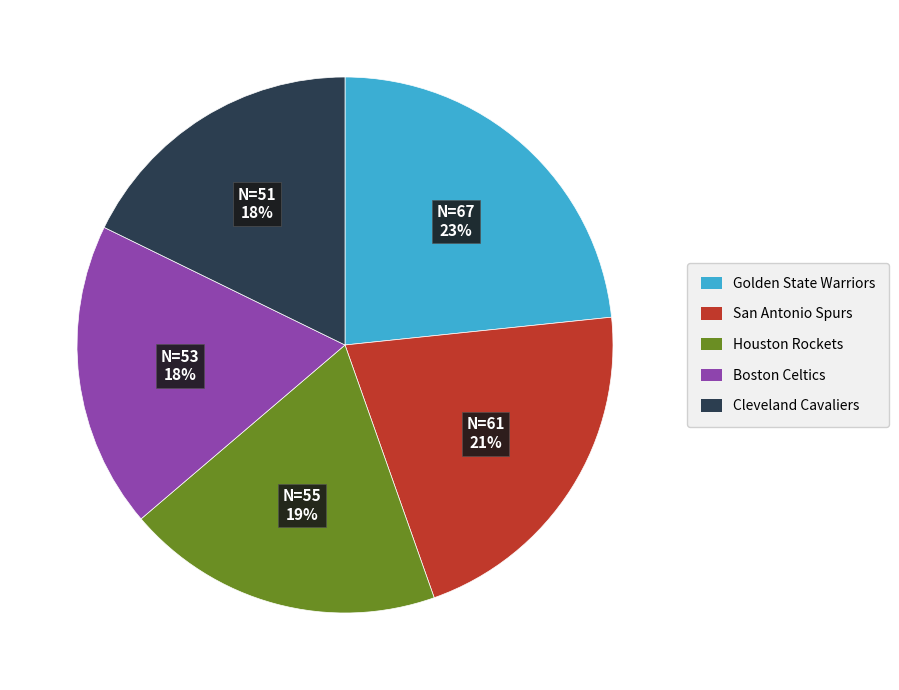

Is there a majority slice in this chart?

No